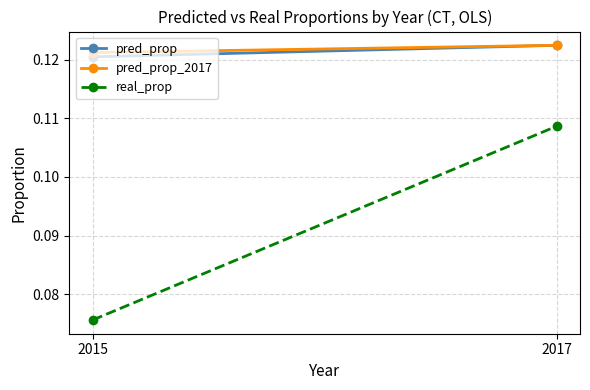

Which has a higher value, 2017 or 2015?

2017